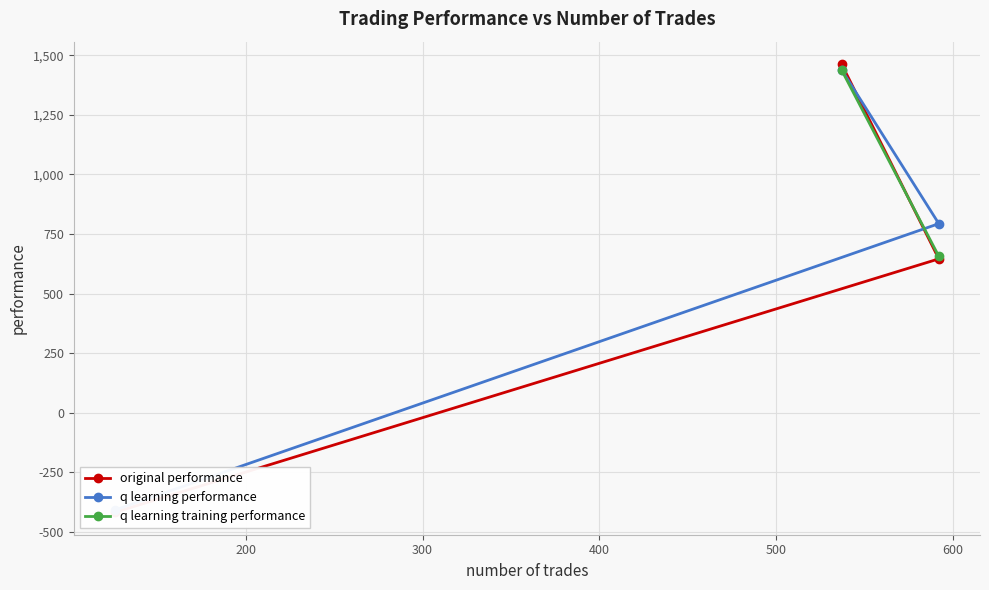

What is the difference between the maximum and minimum values in the q learning training performance series?

781.7